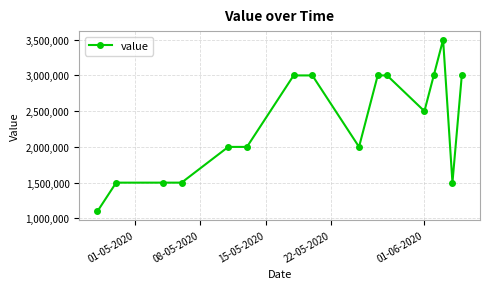

What is the value of the 10th point from the left?

3000000